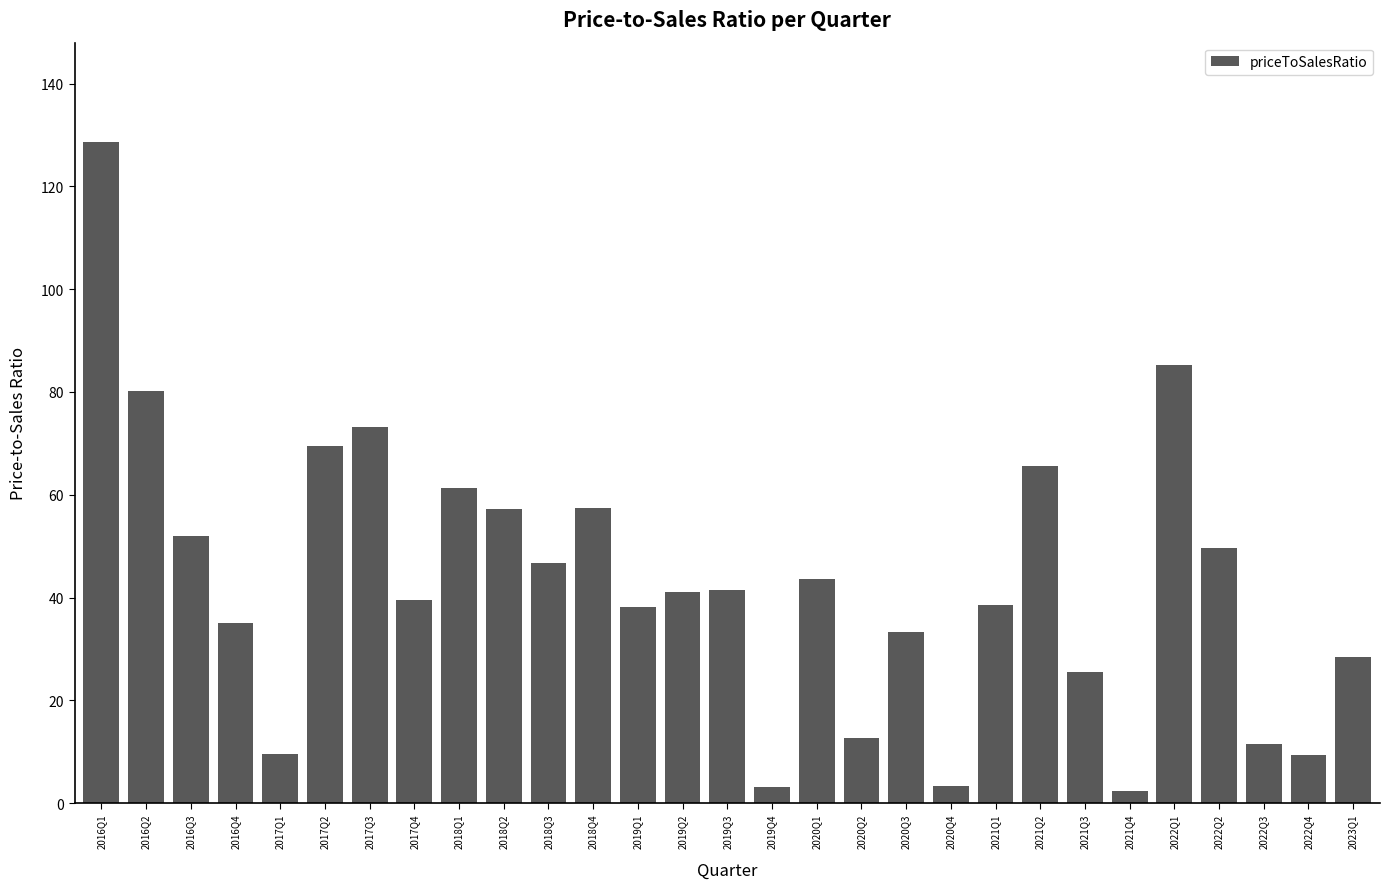

What is the value of the 9th bar from the left?

61.3